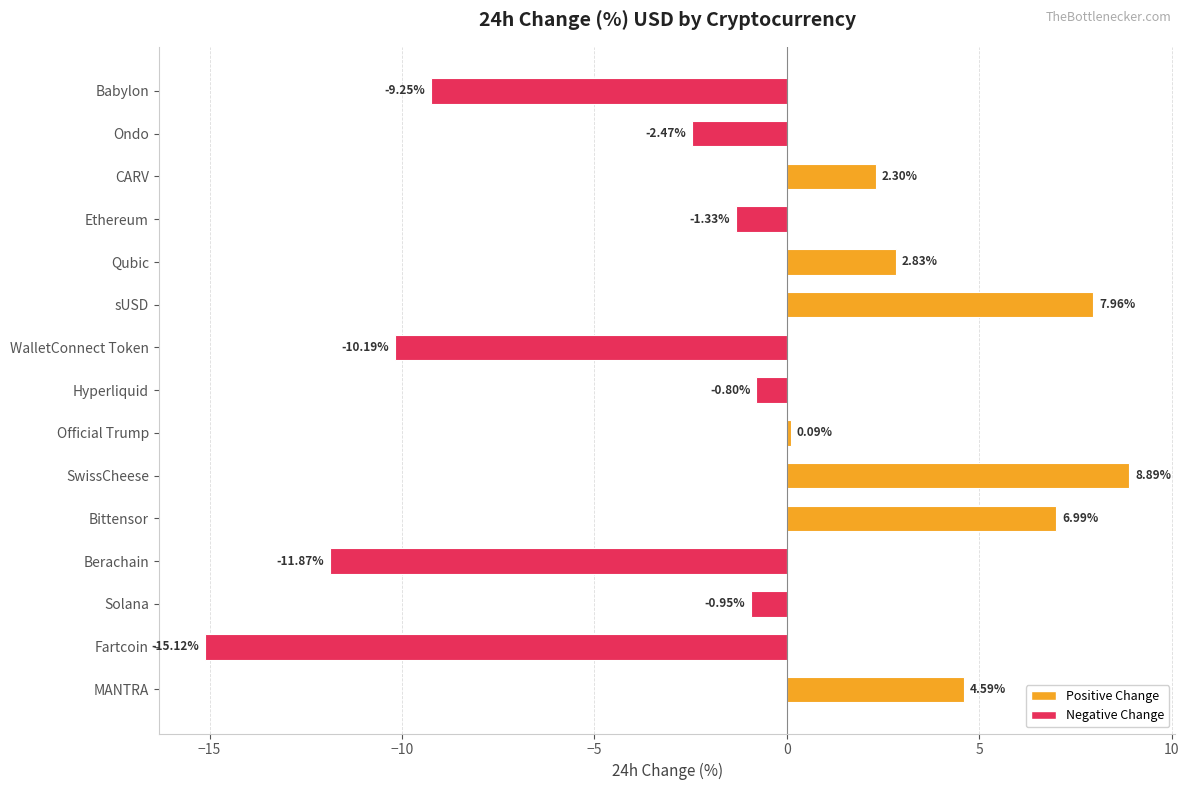

How many values are above zero?

7